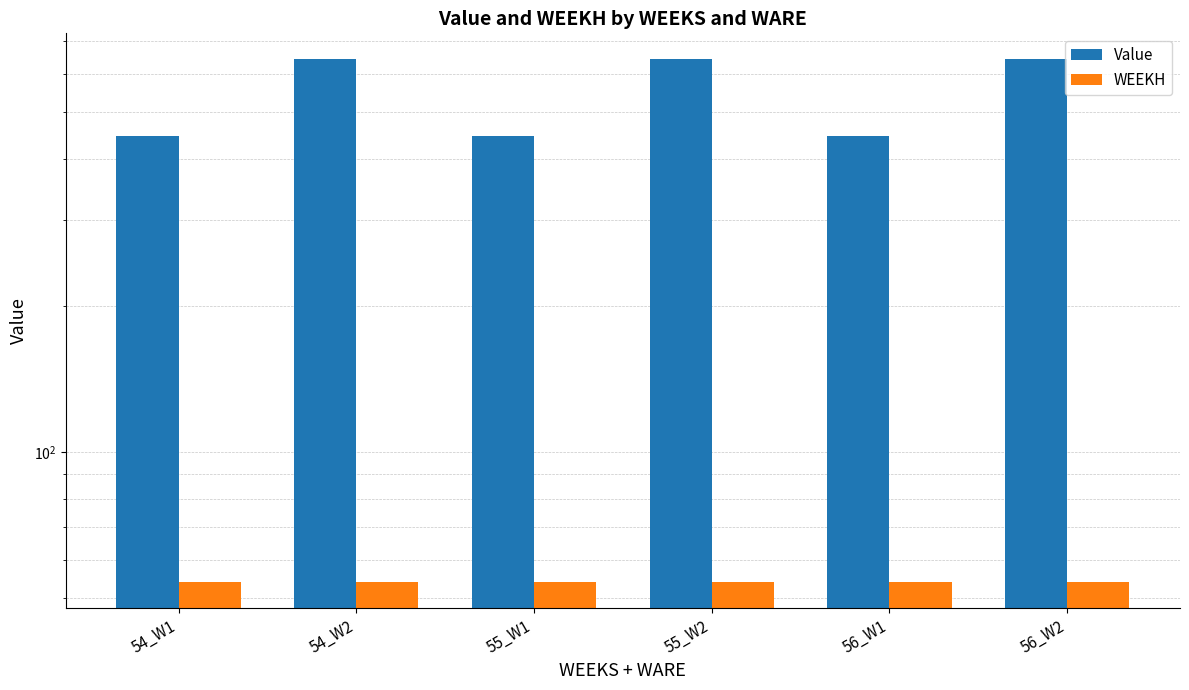

The value of Value at 55_W2 is 1151.4. True or false?

False